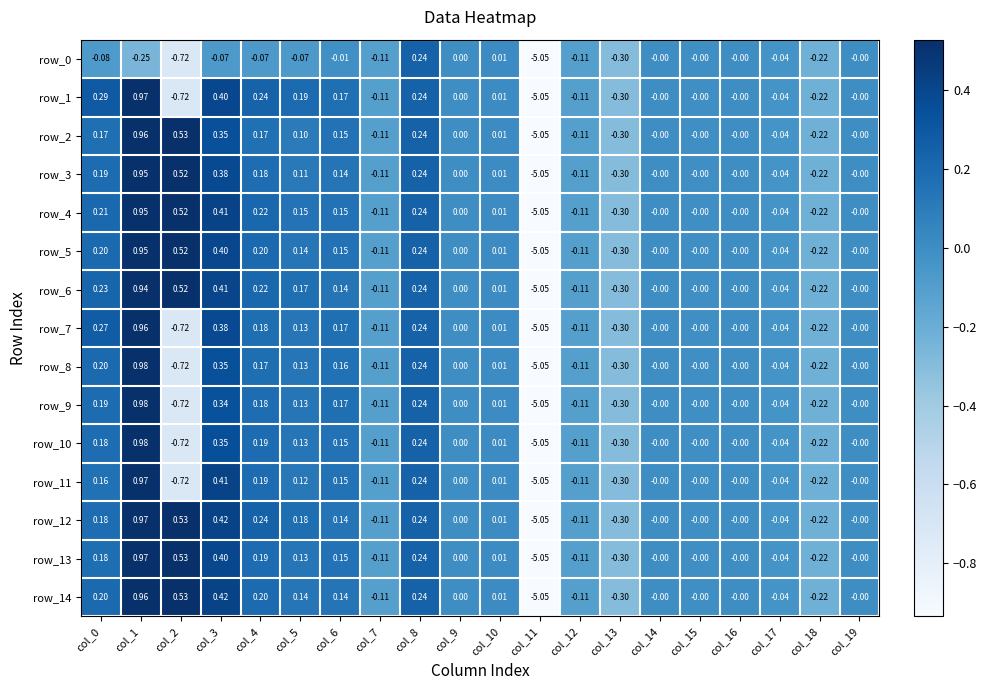

Is the value of row_14 at col_1 greater than the value of row_12 at col_5?

Yes